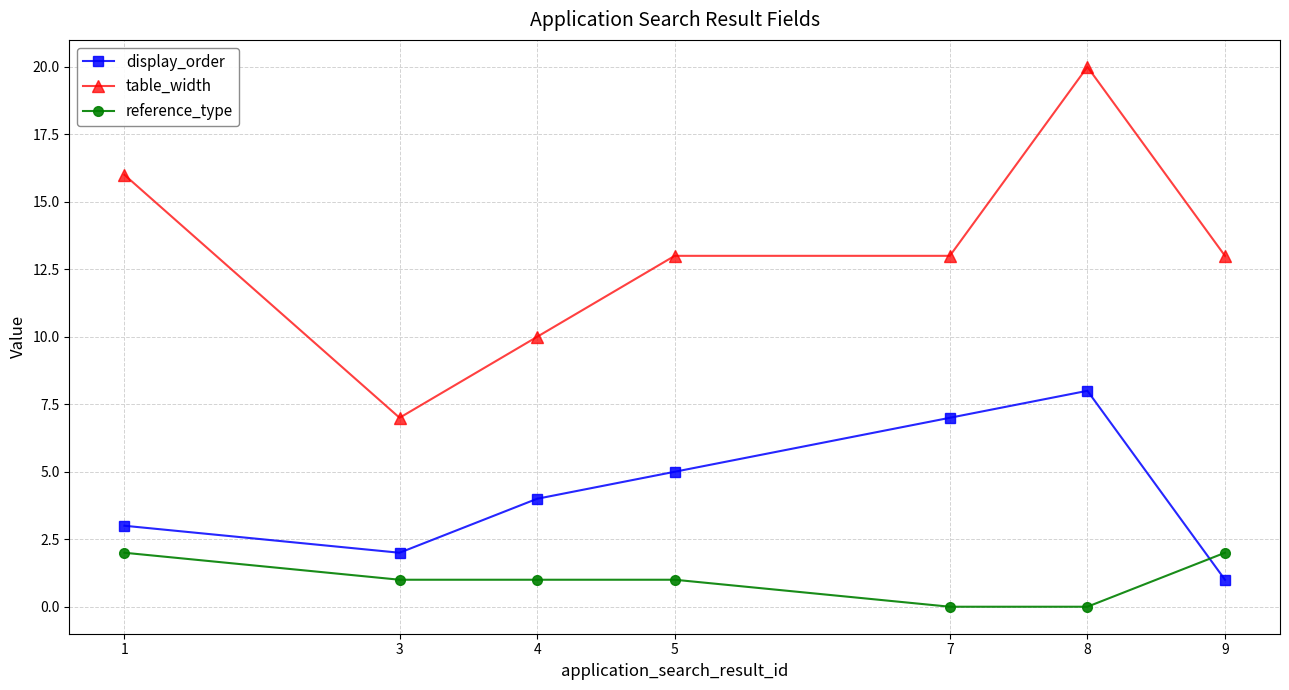

The reference_type series shows 1 at 4. True or false?

True